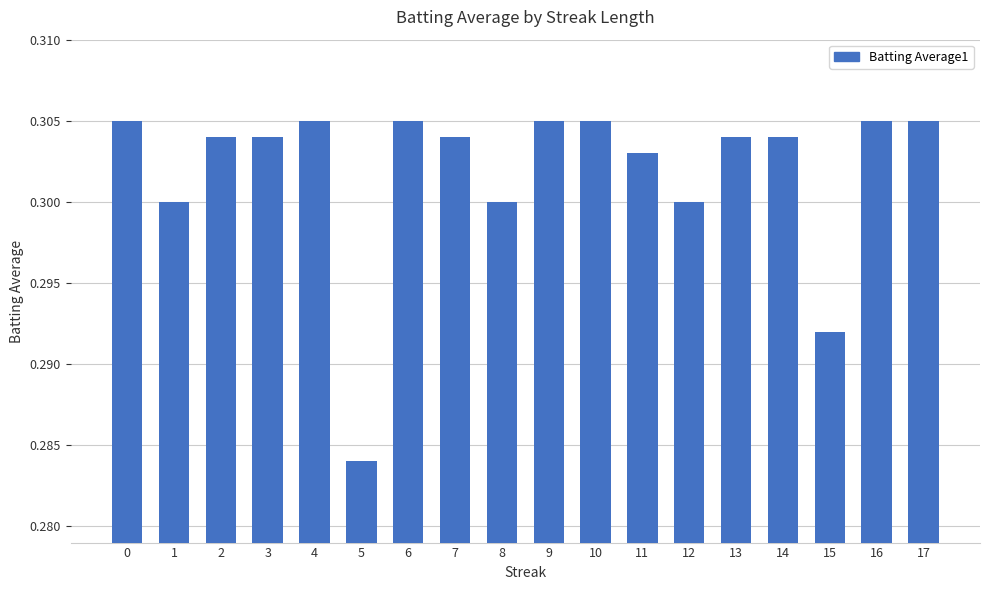

How many values are between 0 and 1?

18